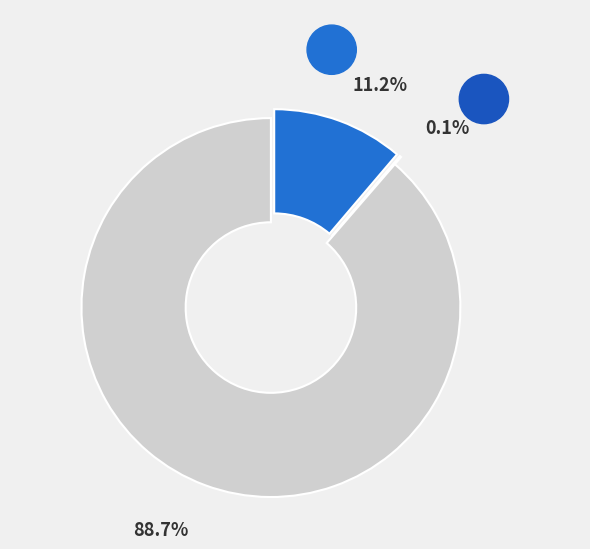

Does any single category account for the majority?

Yes